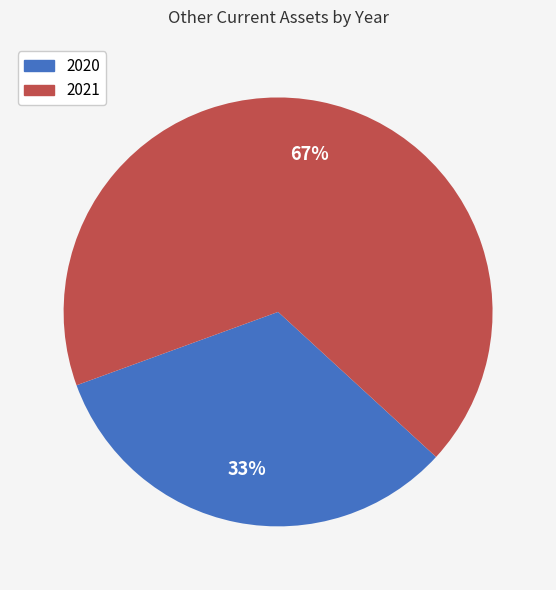

How many slices are in this pie chart?

2